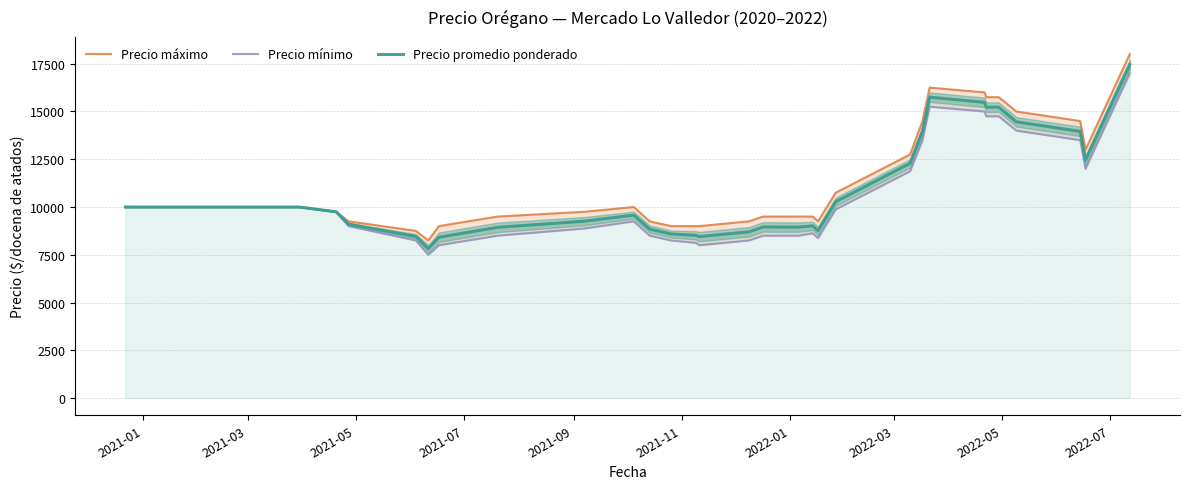

What are all the series names shown in the legend?

Precio máximo, Precio mínimo, Precio promedio ponderado